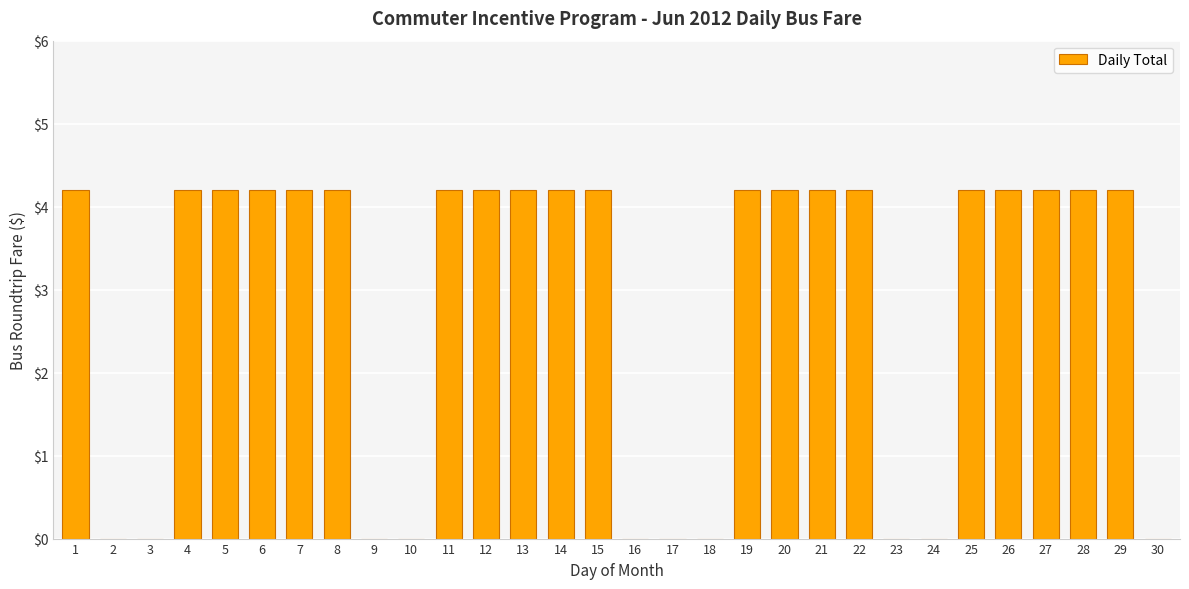

True or false: the data shows 1.6 at 26.

False